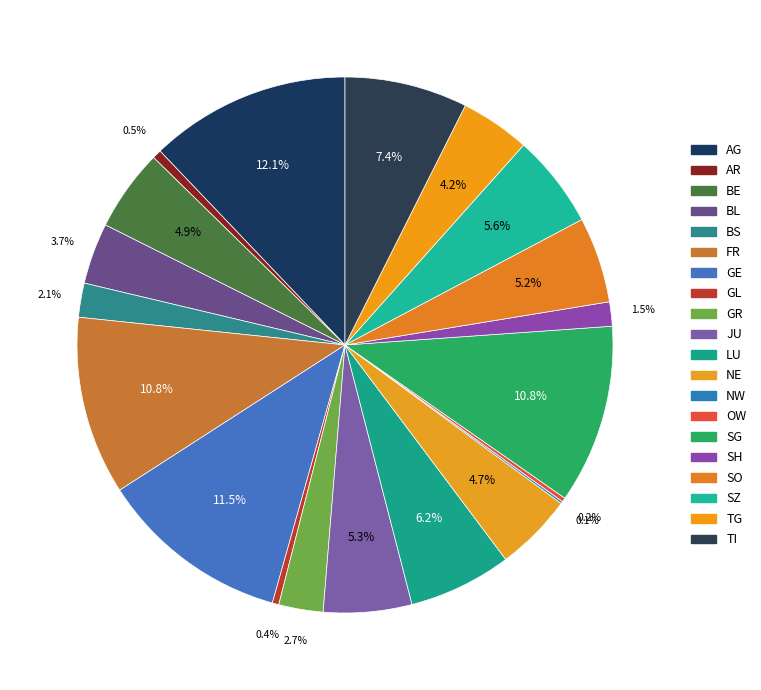

Rank the categories by value from highest to lowest.

AG, GE, SG, FR, TI, LU, SZ, JU, SO, BE, NE, TG, BL, GR, BS, SH, AR, GL, OW, NW